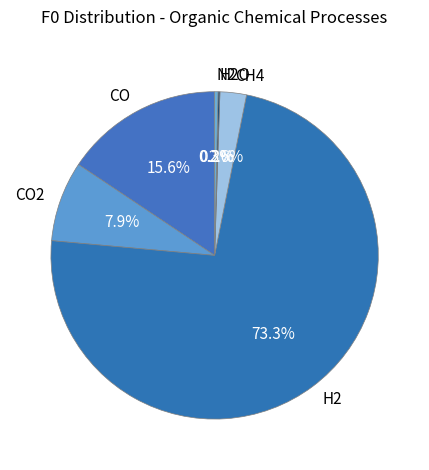

Approximately how many times larger is the value at CO compared to N2?

46.9